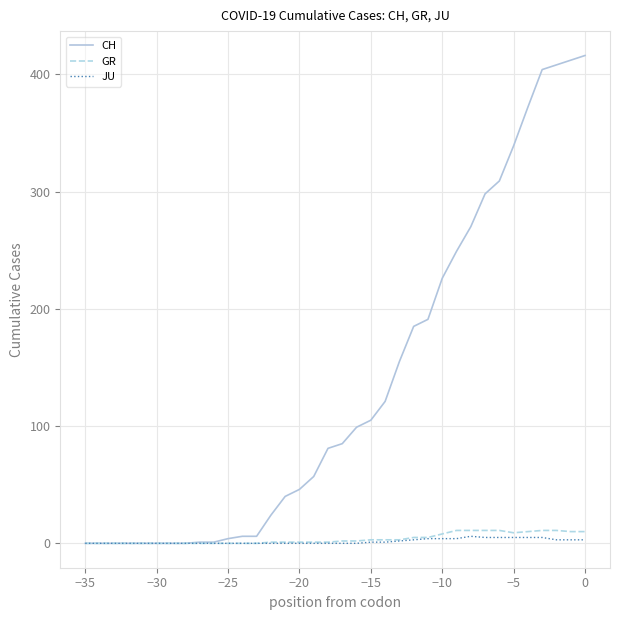

What are all the series names shown in the legend?

CH, GR, JU